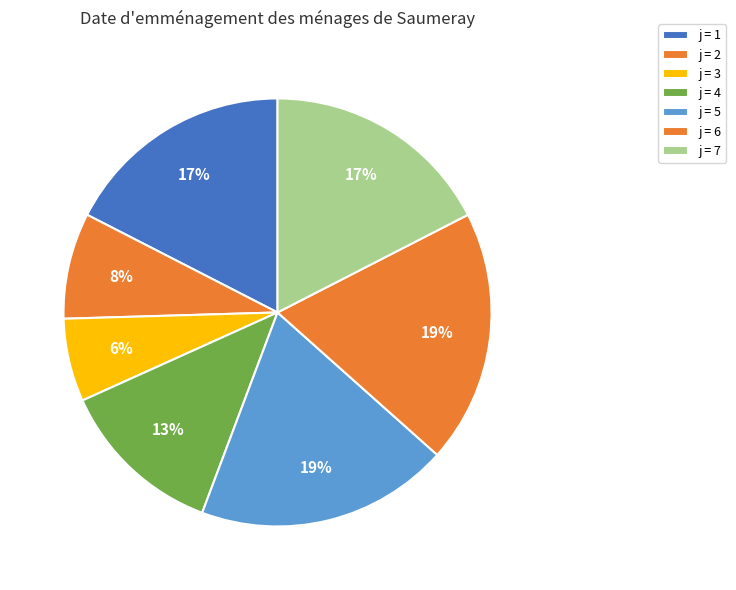

How many segments does this pie chart have?

7